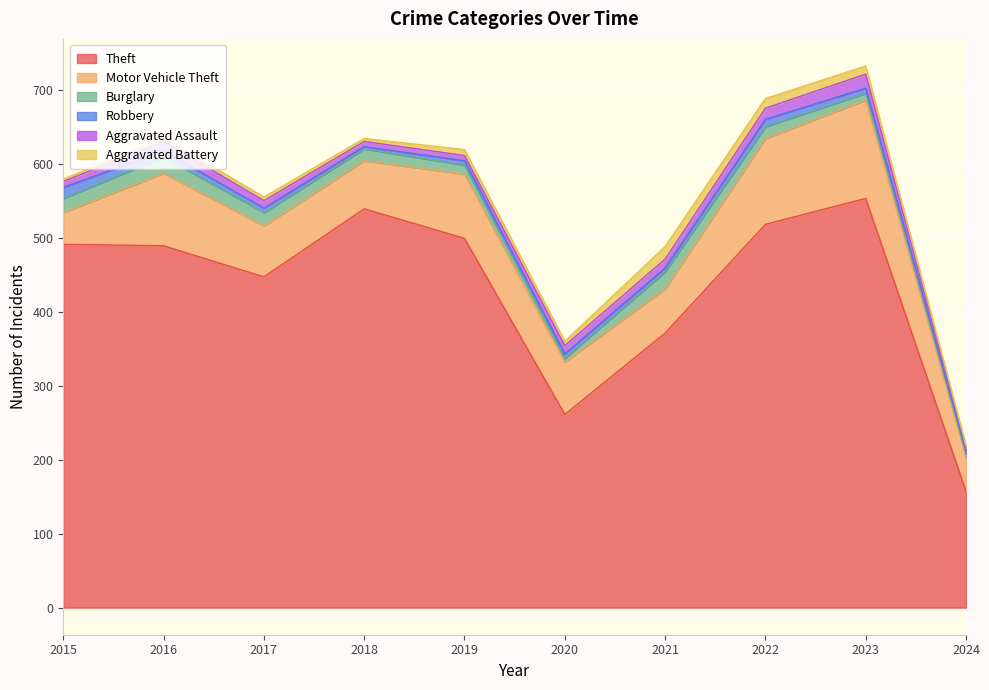

In Aggravated Battery, how many points are higher than both neighbors (excluding endpoints)?

2